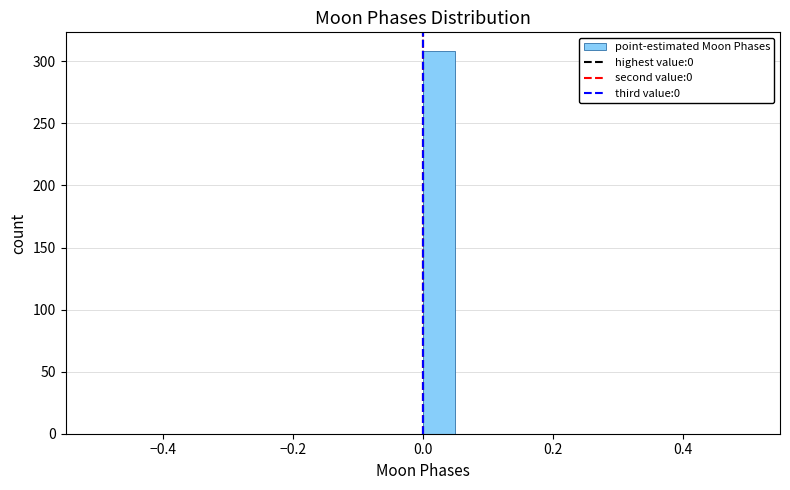

Read against the x-axis, roughly where is the centre of the tallest bar?

0.02